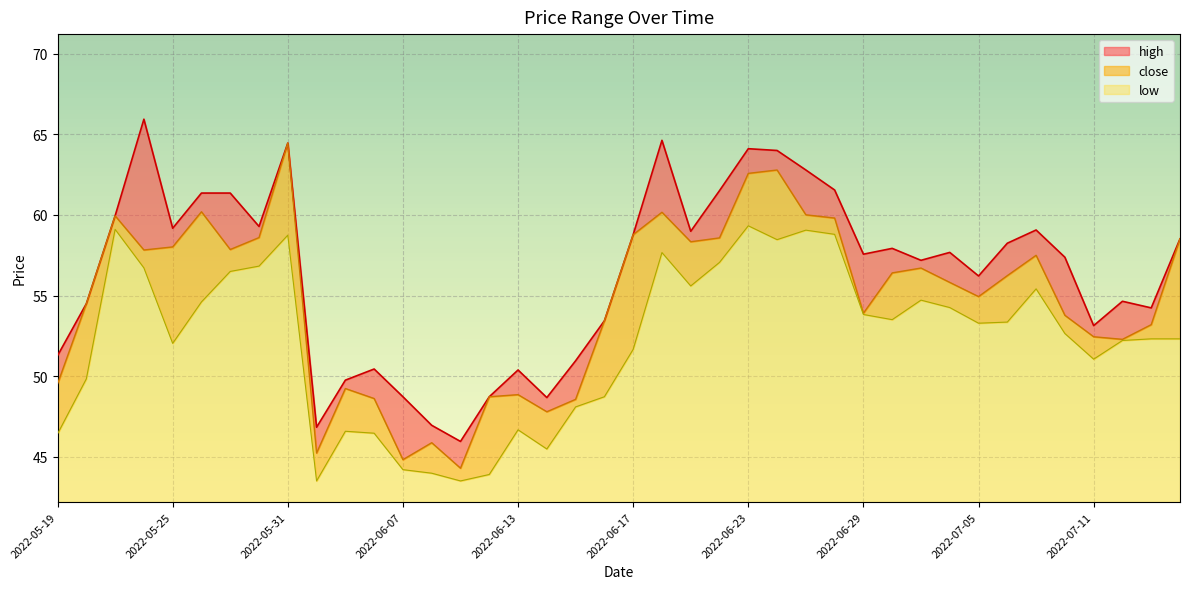

True or false: close and low intersect in this chart.

False